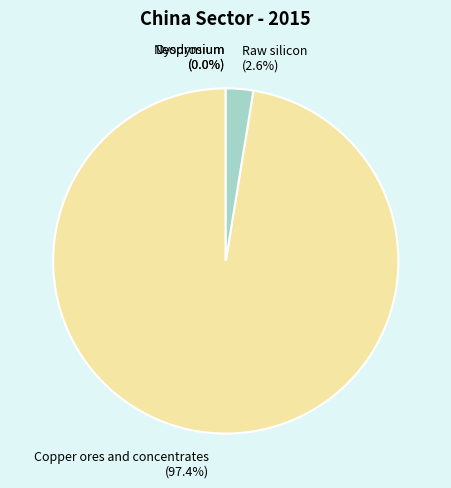

Is it true that Copper ores and concentrates is 88% of the pie?

False